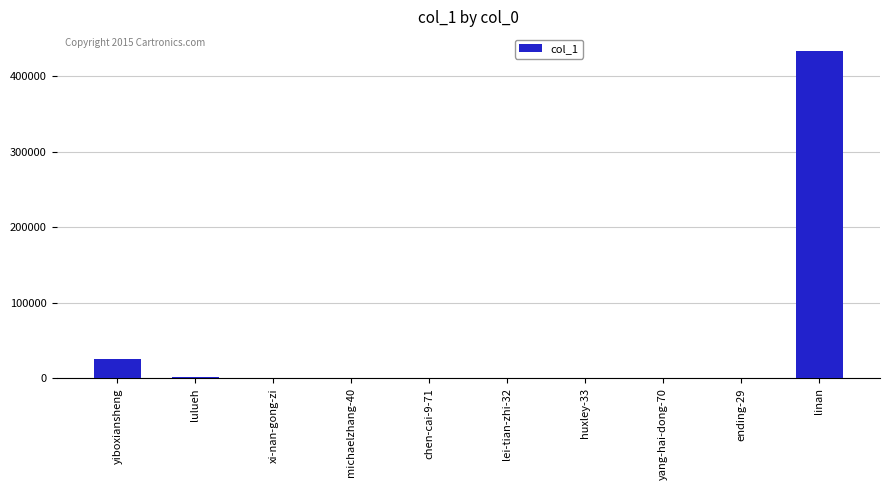

The chart shows a value of 739579 at linan. True or false?

False